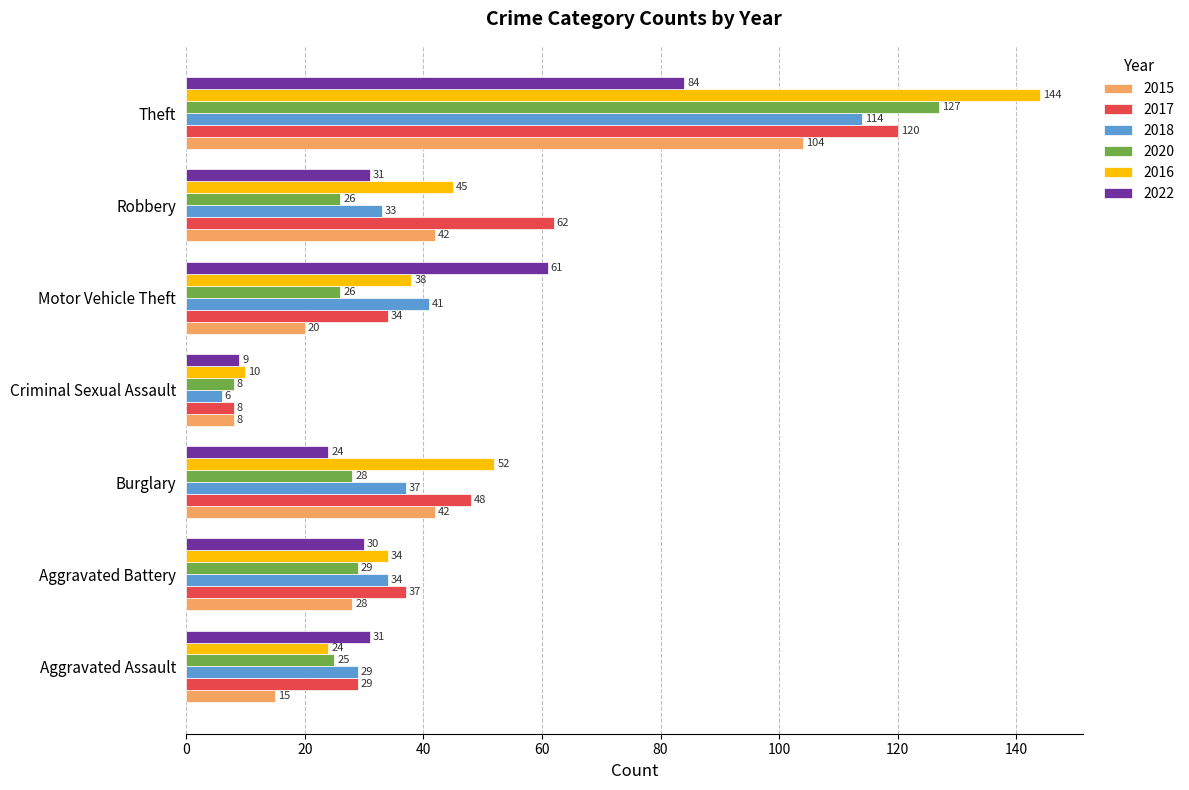

Between Aggravated Assault and Aggravated Battery, which series saw the biggest shift?

2015